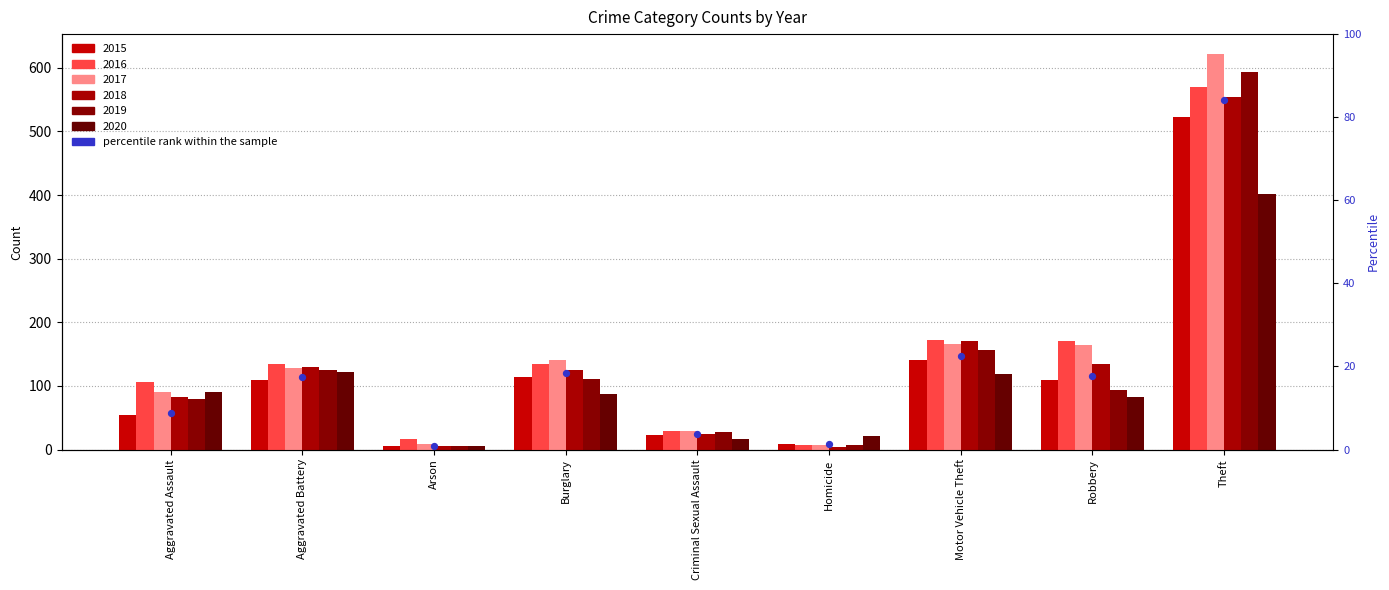

What is the change in value from Burglary to Criminal Sexual Assault?

-14.6